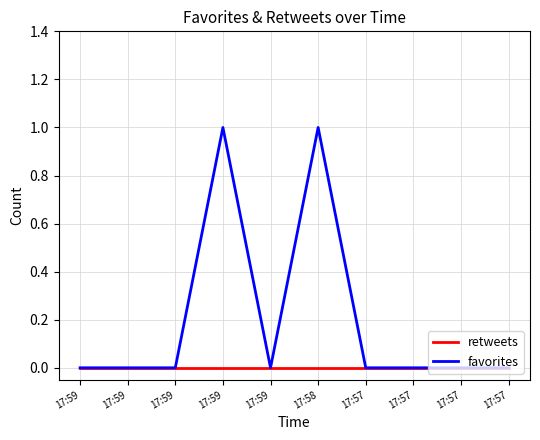

Reading left to right, what are all the values shown in this chart?

retweets: 0	0	0	0	0	0	0	0	0	0
favorites: 0	0	0	1	0	1	0	0	0	0